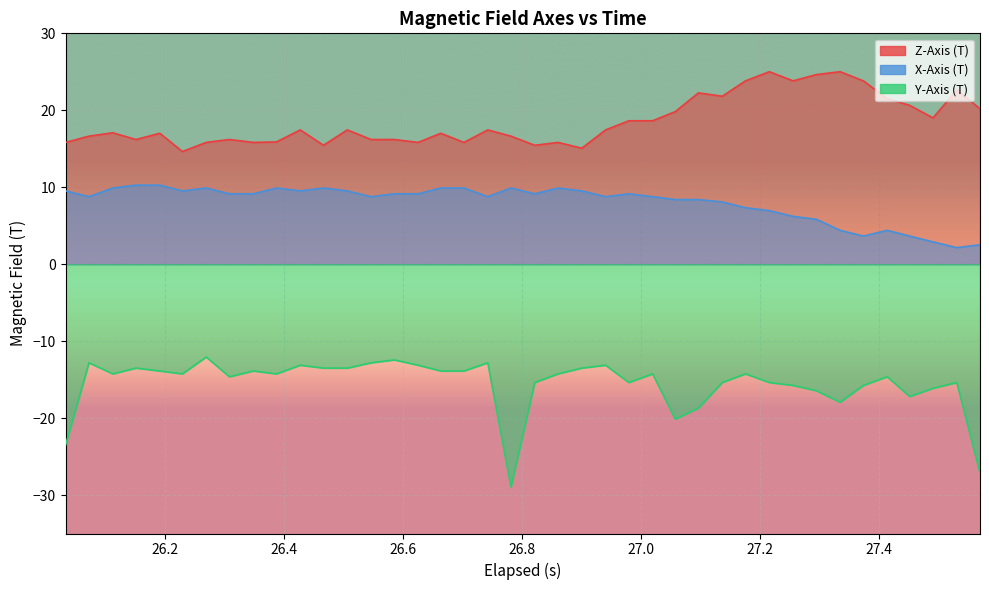

List the series in order of their overall mean, highest first.

Z-Axis (T), X-Axis (T), Y-Axis (T)